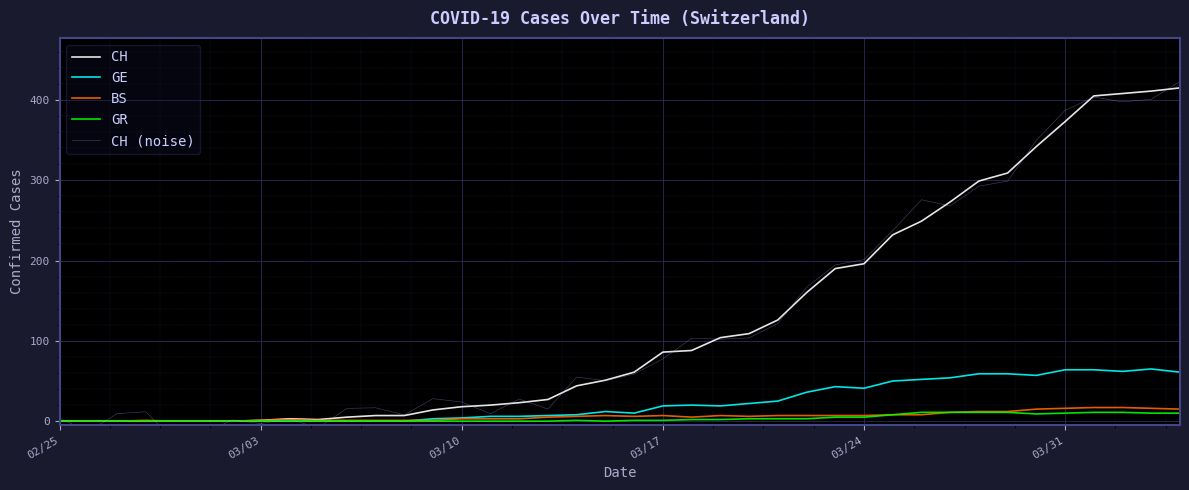

What is the highest value of the BS series?

17